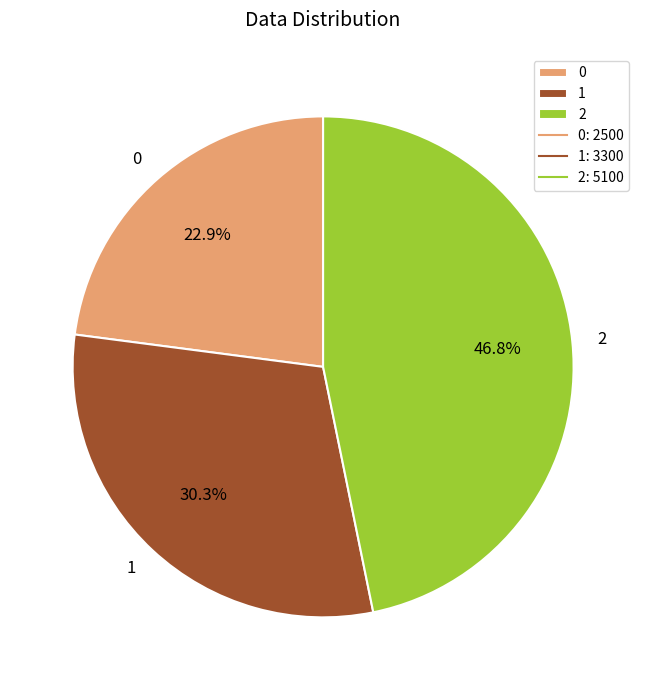

Is it true that 2 is 57% of the pie?

False